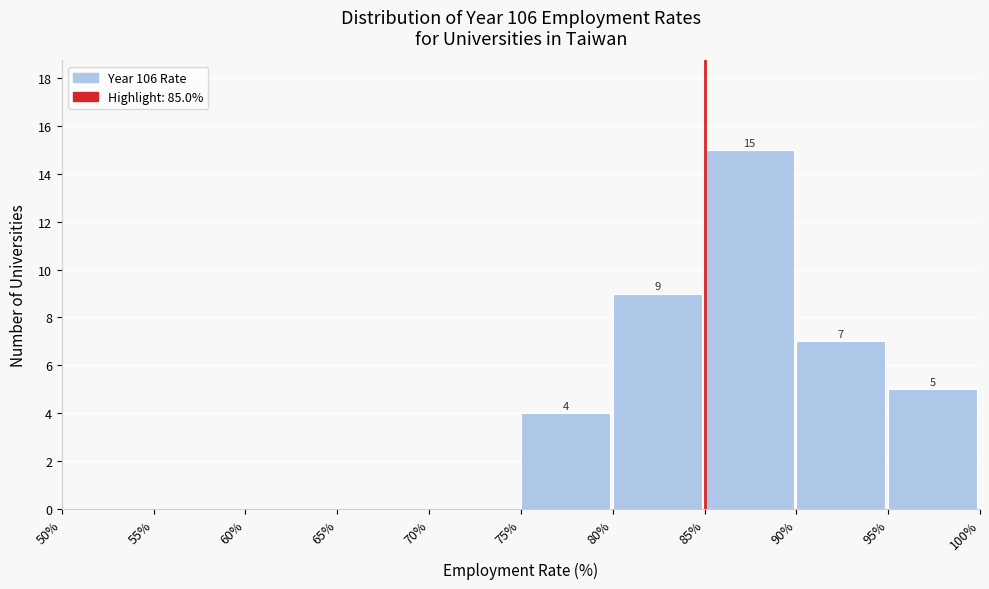

Over which range of the x-axis is the bar tallest?

85% to 90%